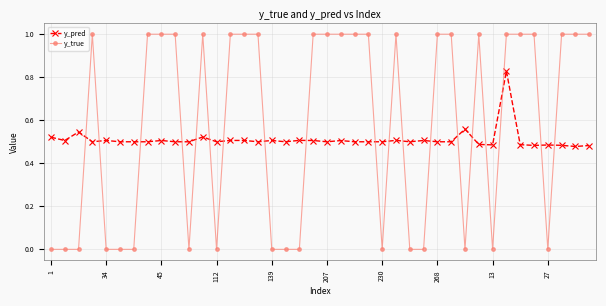

What is the value of the y_true point at the 22nd from the left?

1.0